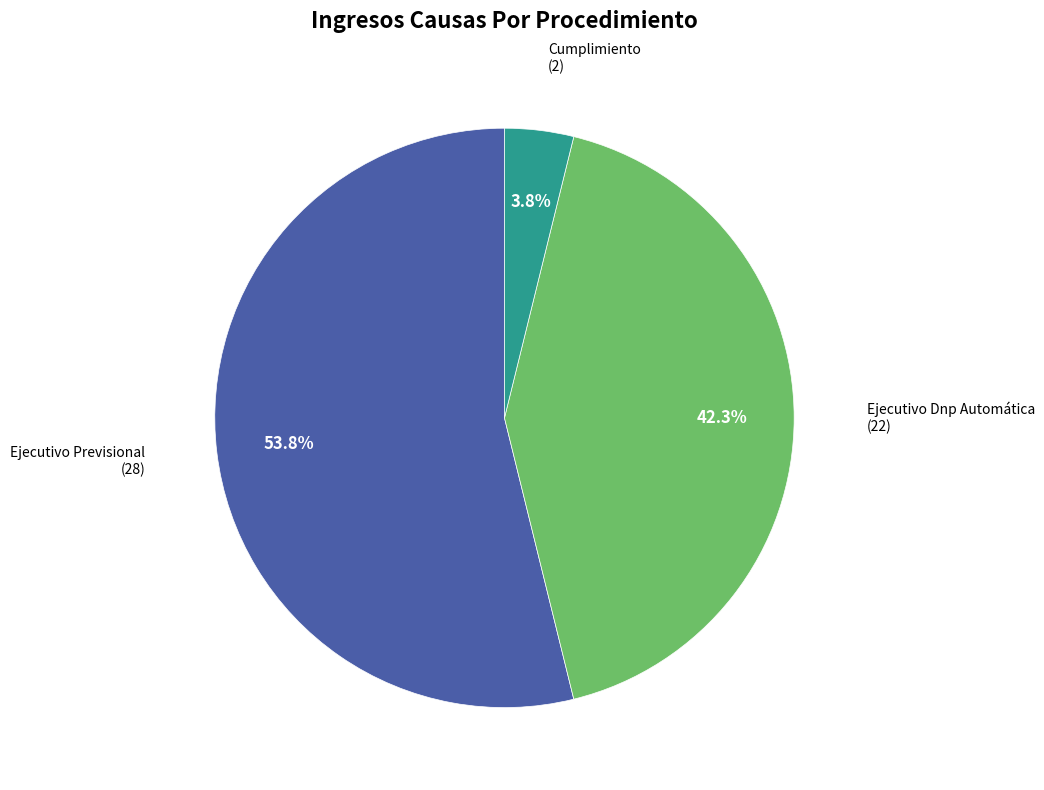

Is there any slice that represents more than half of the pie?

Yes